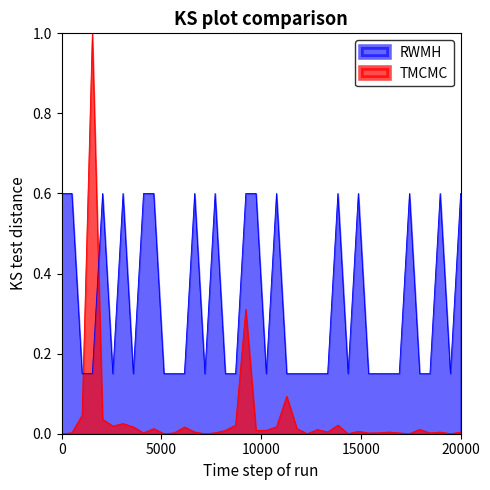

How many intersections are there between TMCMC and RWMH?

2